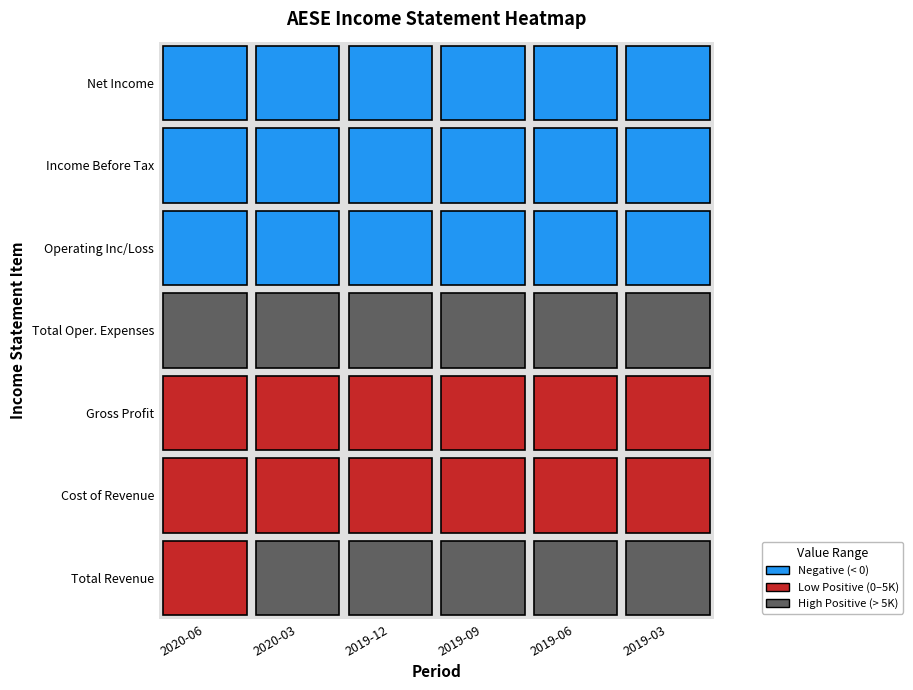

At 2020-06, list the series in order from largest to smallest.

Total Oper. Expenses, Total Revenue, Gross Profit, Cost of Revenue, Operating Inc/Loss, Income Before Tax, Net Income